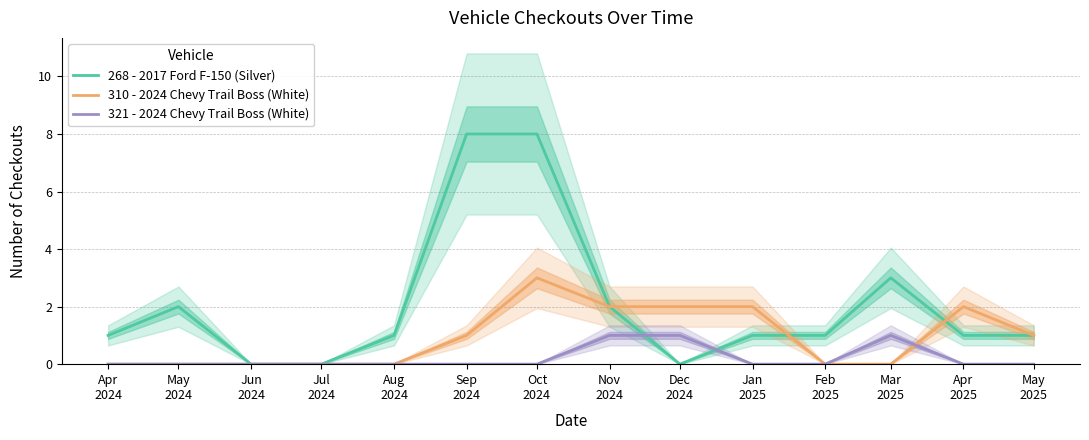

Where is 321 - 2024 Chevy Trail Boss (White) nearest to the value 0?

Apr
2024